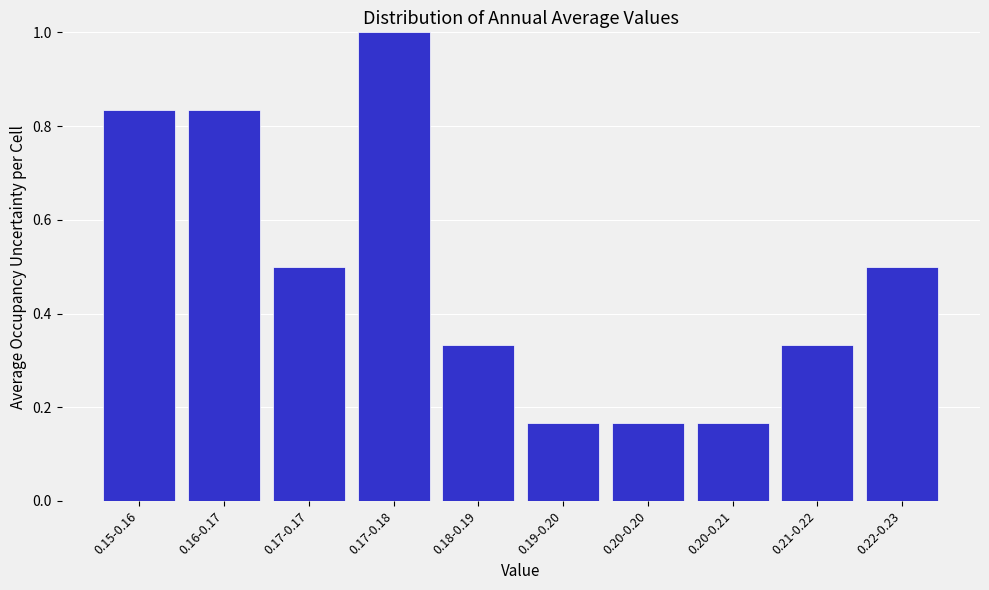

What is the change in value from 0.17-0.18 to 0.20-0.21?

-0.8